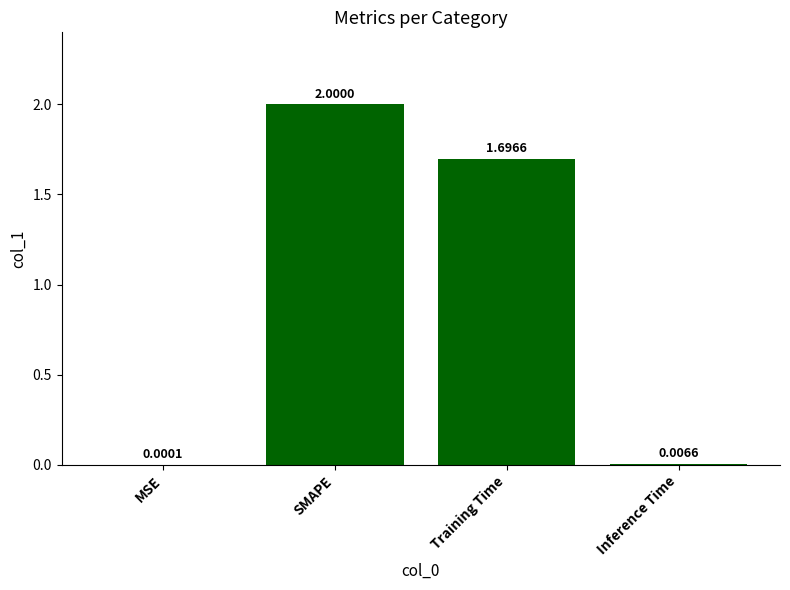

Which label corresponds to the largest value in the chart?

SMAPE